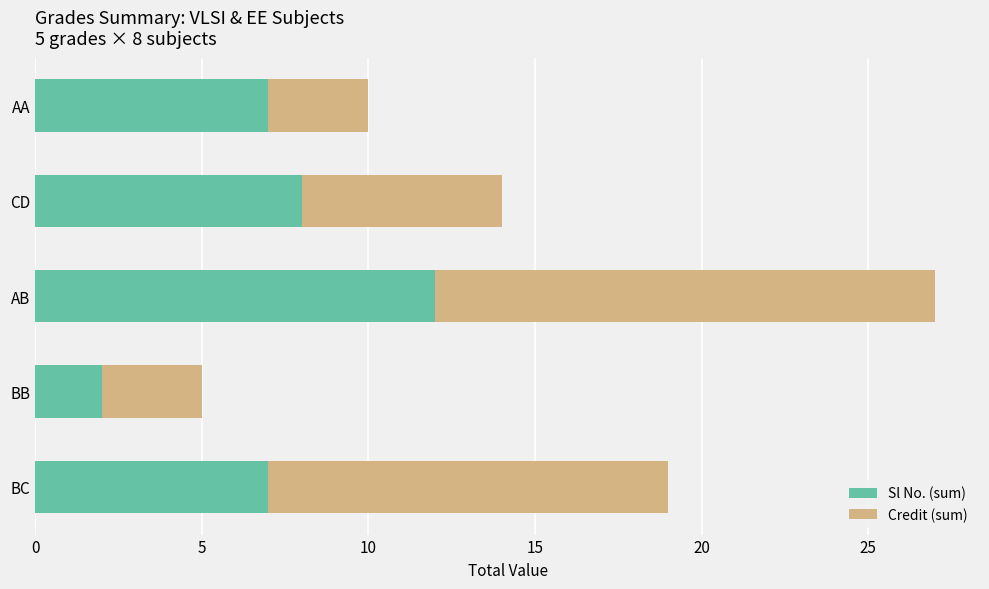

What is the difference between the Sl No. (sum) values at AA and BB?

5